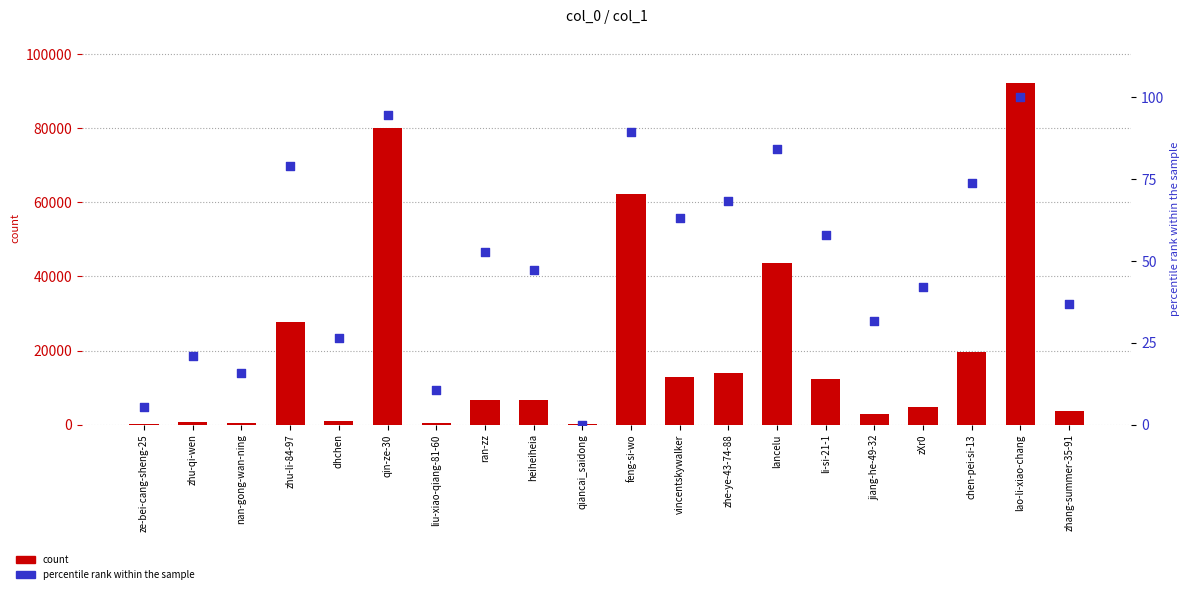

At which category is the sum across all series the highest?

lao-li-xiao-chang